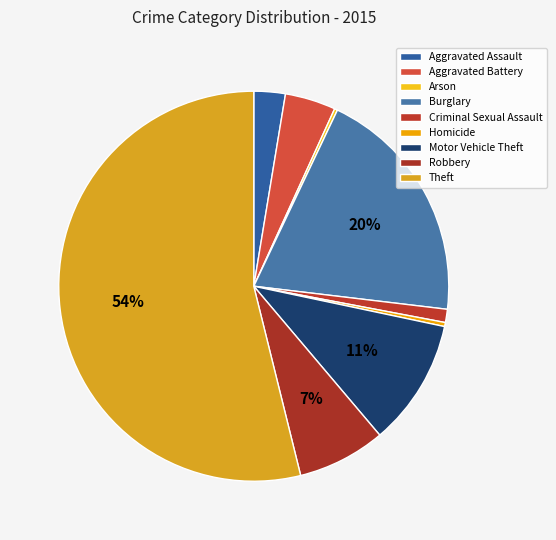

Combined, do Theft and Robbery account for over 50%?

Yes